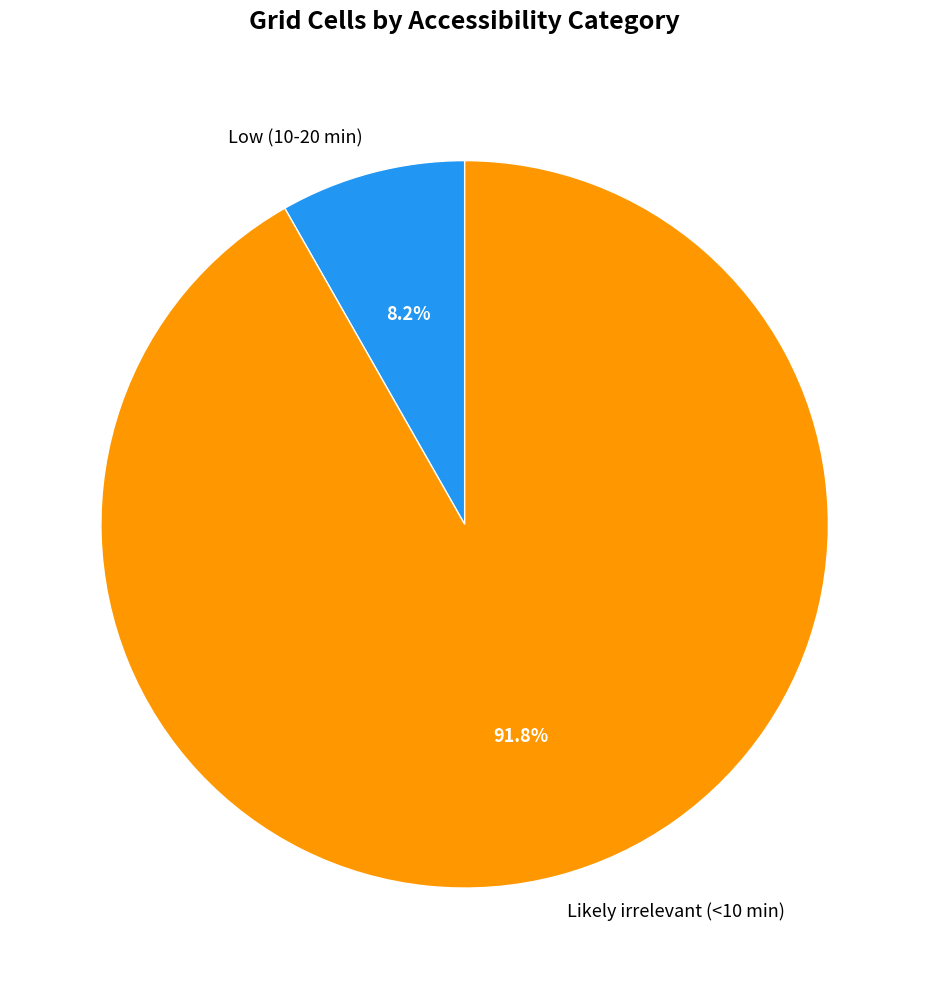

Is Likely irrelevant (<10 min) the majority of the pie?

Yes